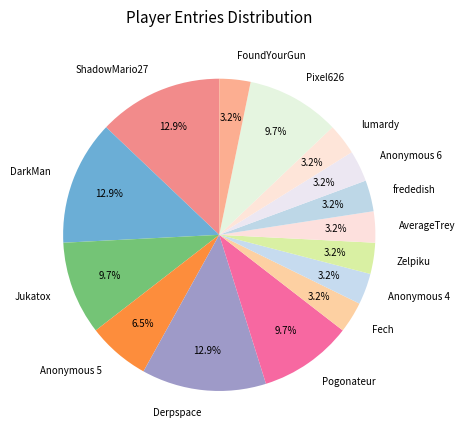

What percentage is the Zelpiku slice, to the nearest percent?

3%